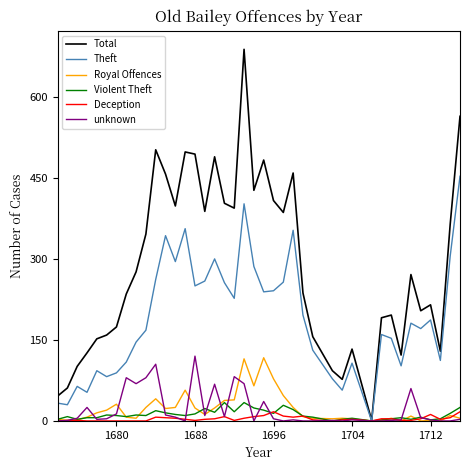

Which series has the largest total across all categories?

Total